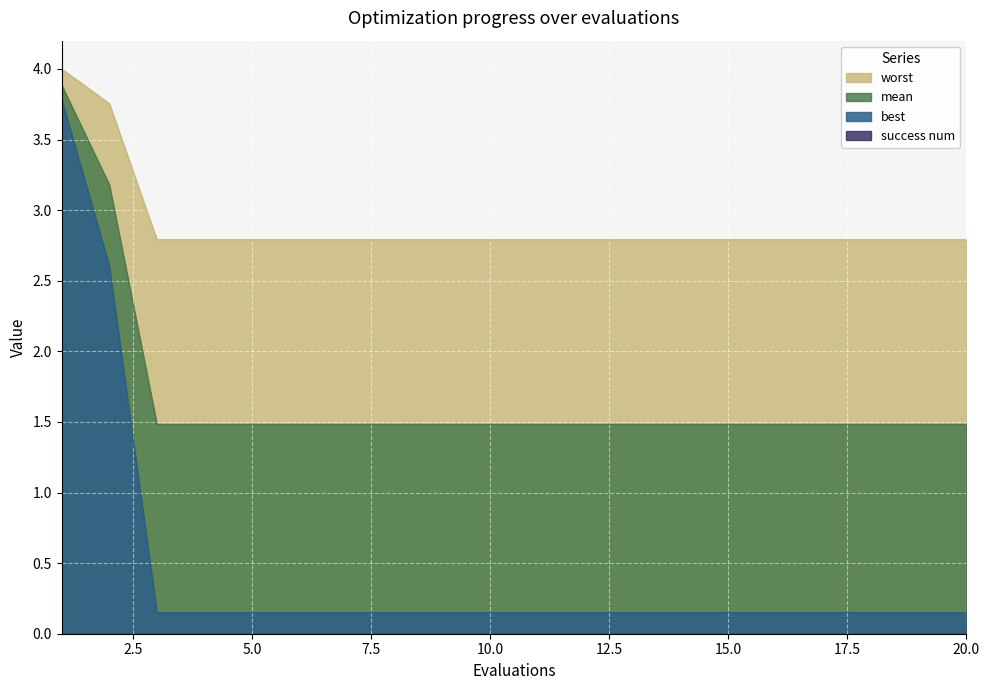

True or false: mean and best intersect in this chart.

False